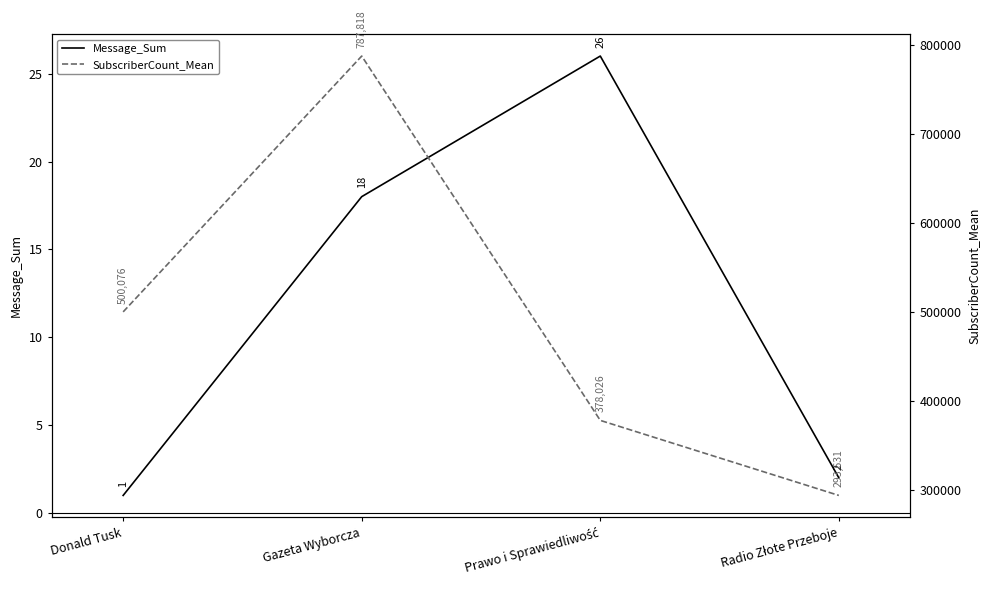

What is the label of the 4th point from the right?

Donald Tusk